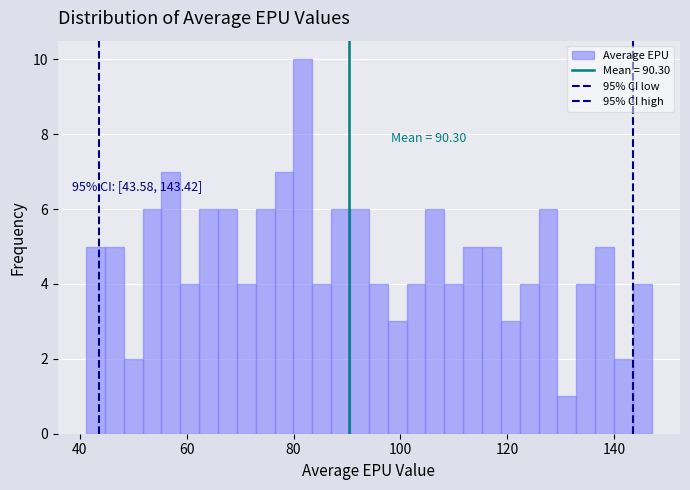

Read against the x-axis, roughly where is the centre of the tallest bar?

82